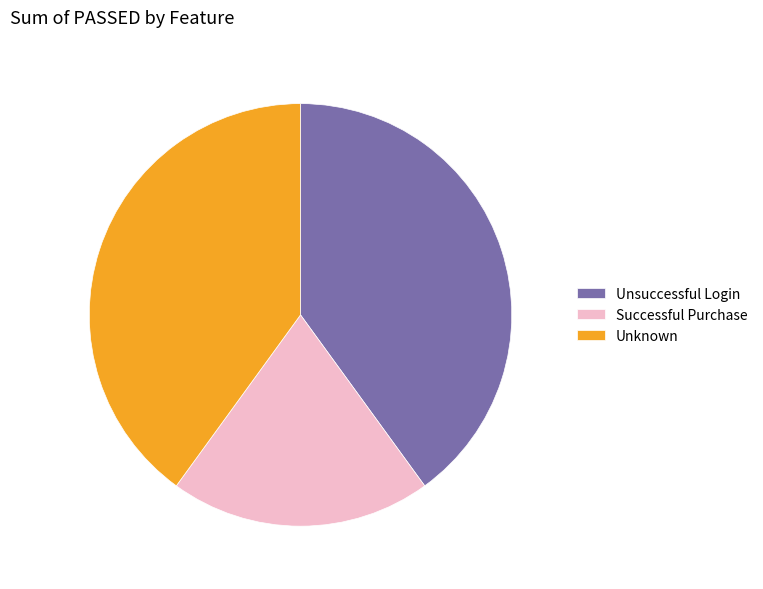

What is the ratio of the value at Unsuccessful Login to the value at Successful Purchase?

2.0